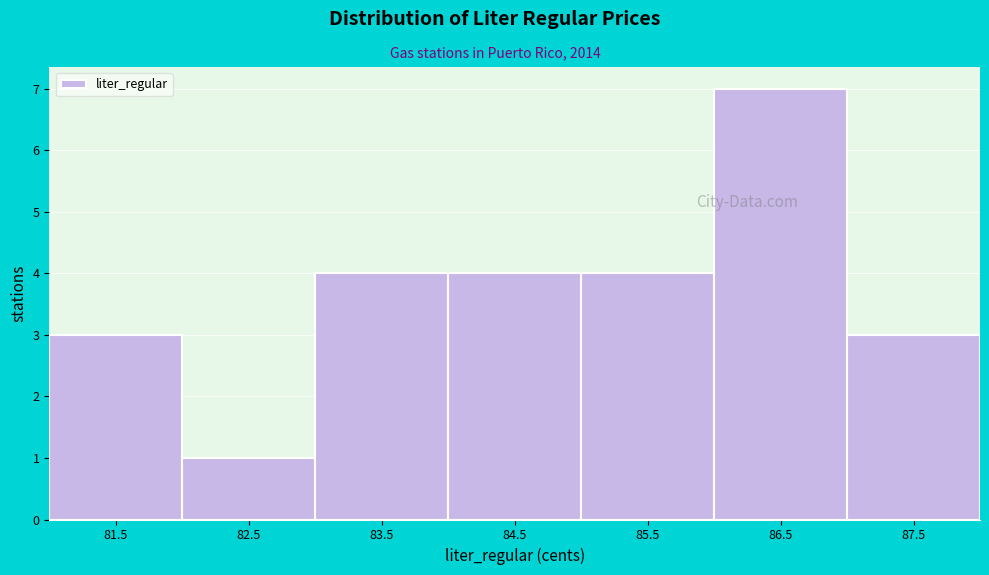

Reading left to right, list all the values displayed in this chart.

3	1	4	4	4	7	3